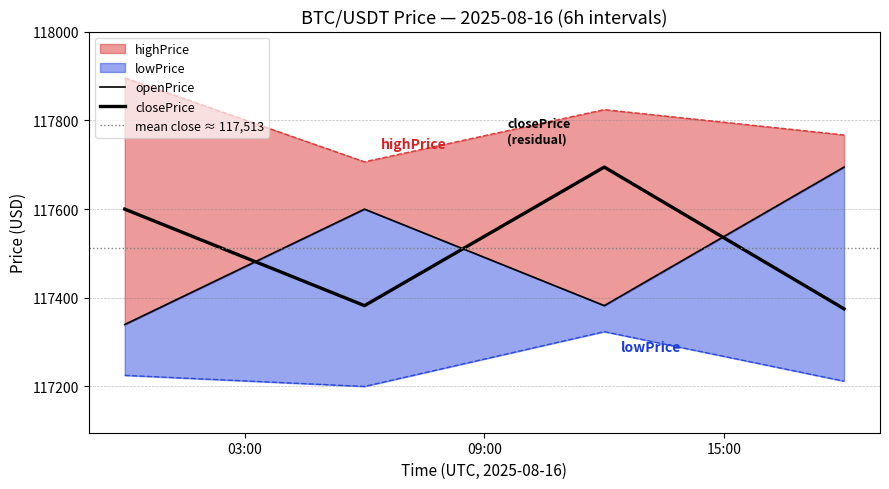

True or false: closePrice and highPrice intersect in this chart.

False